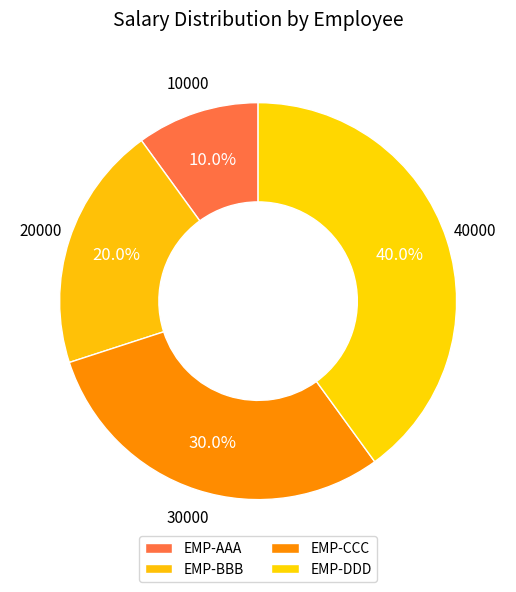

Rank the categories by value from lowest to highest.

EMP-AAA, EMP-BBB, EMP-CCC, EMP-DDD